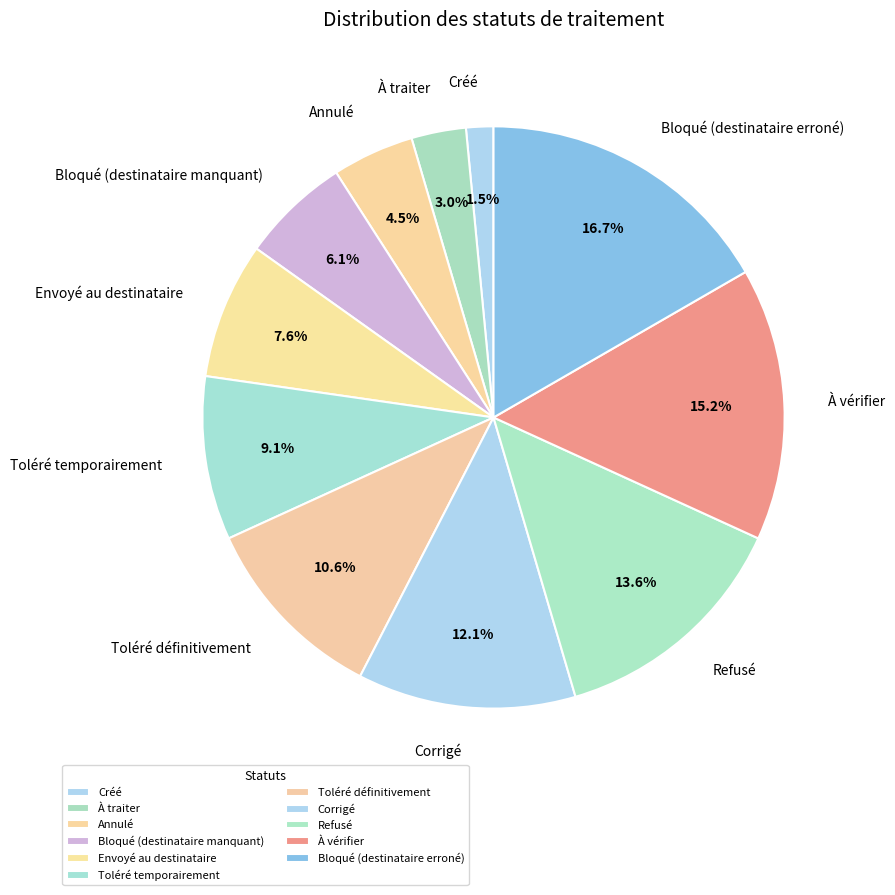

To the nearest percent, what is the difference between the Bloqué (destinataire manquant) and Corrigé slice percentages?

6%